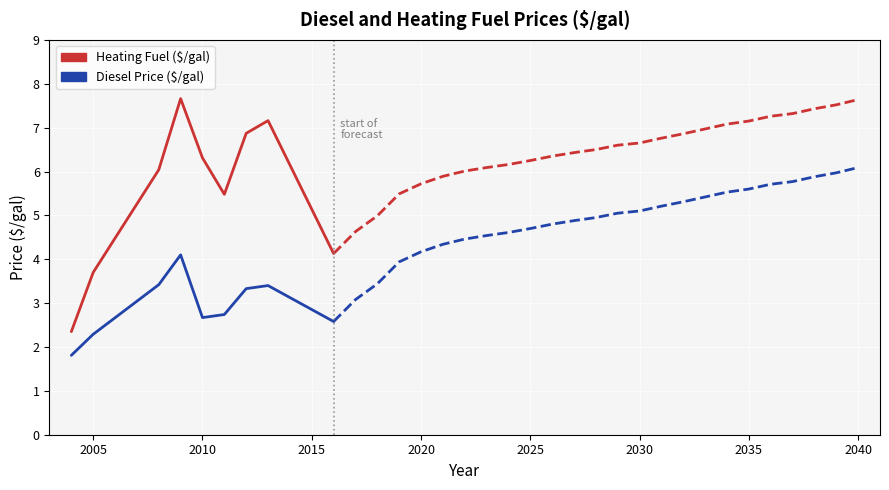

Between 2020 and 2035, which series saw the biggest shift?

Heating Fuel ($/gal)